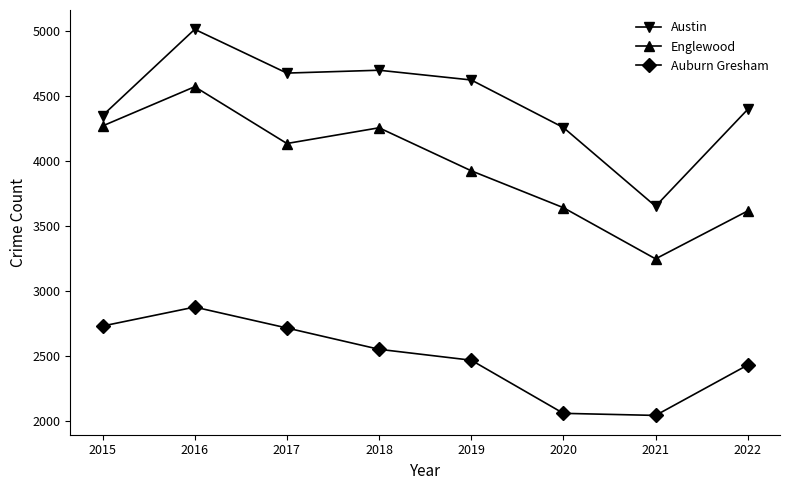

What is the difference between the second highest and minimum values in the Austin series?

1047